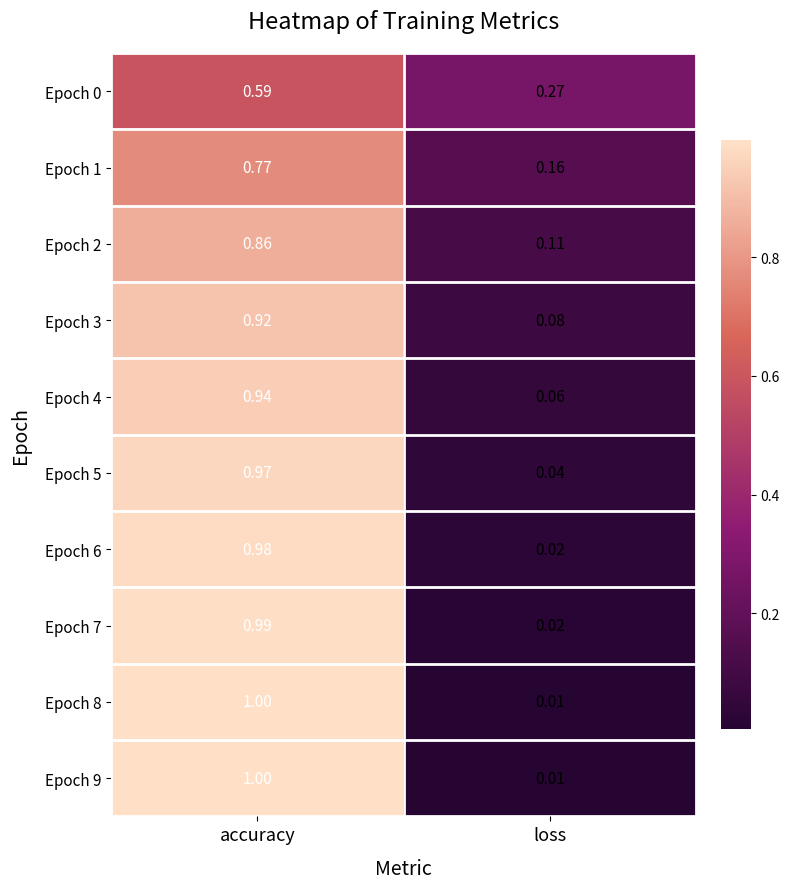

Rank the categories by Epoch 5 value from lowest to highest.

loss, accuracy